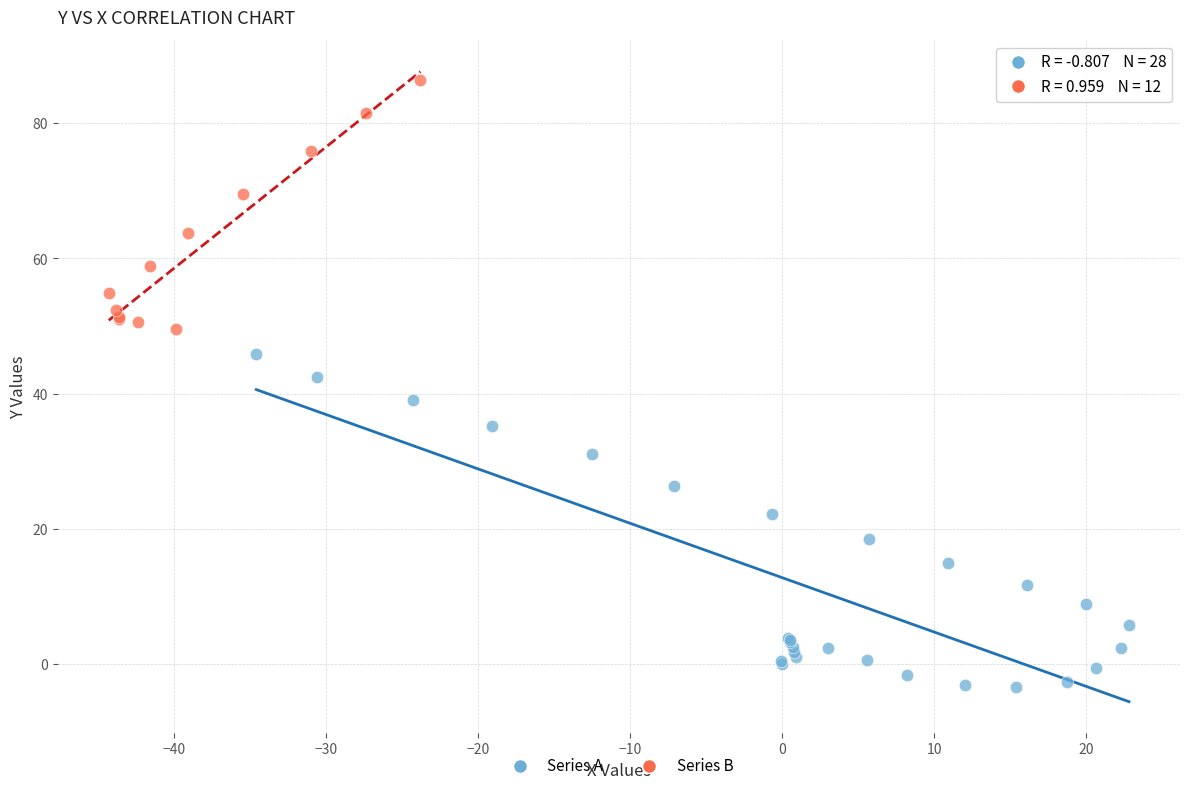

Which series contains the lowest Y value?

Series A